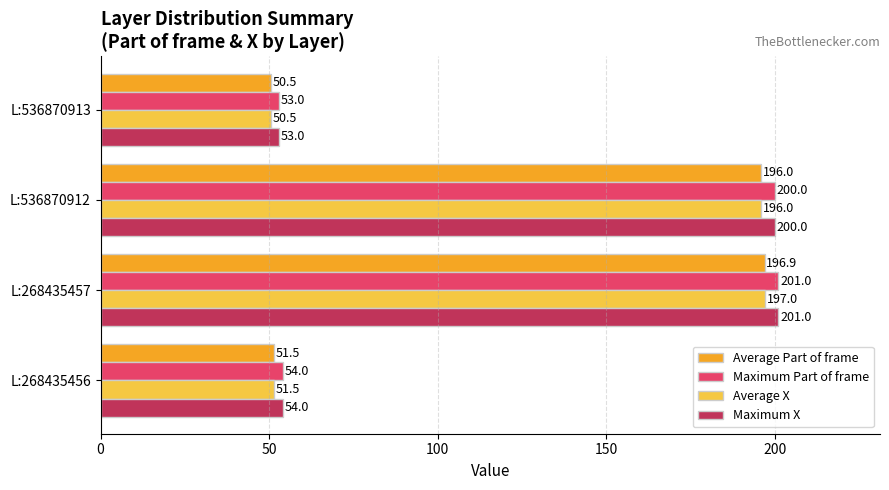

What is the difference between the highest and lowest values at L:268435457?

4.1